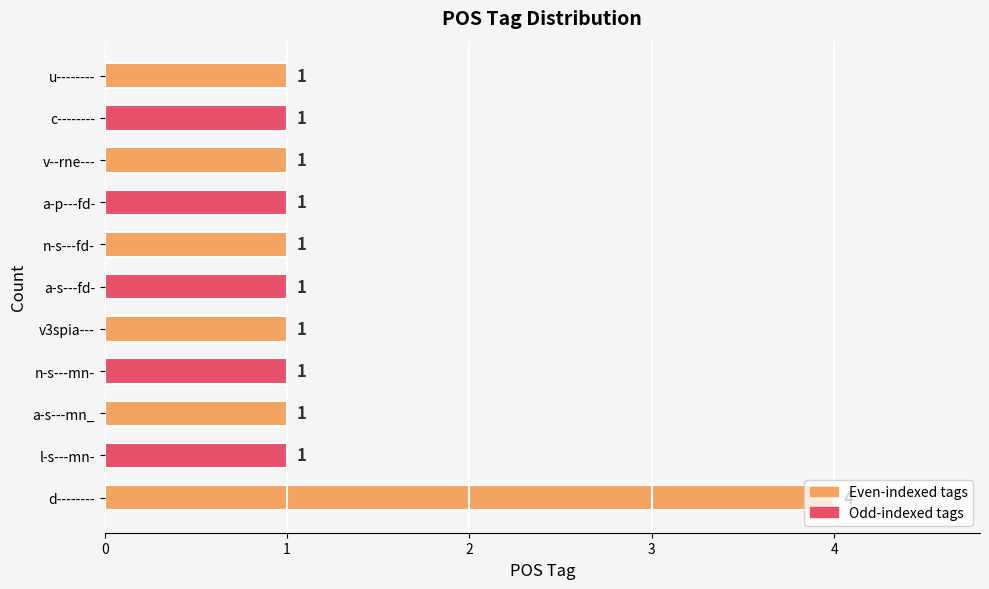

What is the change in value from d-------- to a-p---fd-?

-3